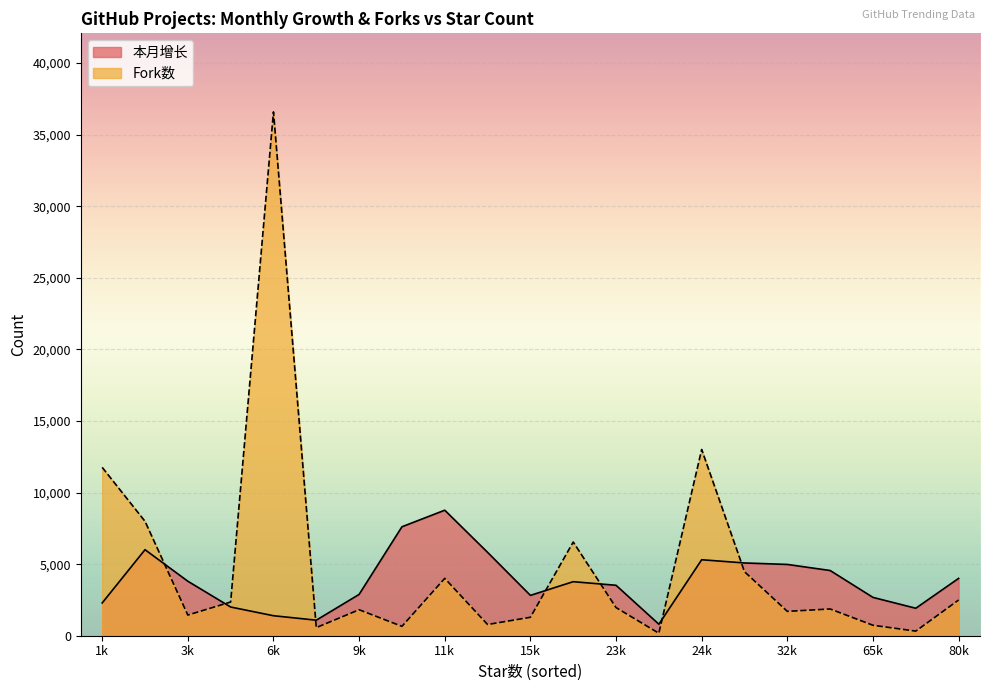

The value of Fork数 at 7765 is 567. True or false?

True